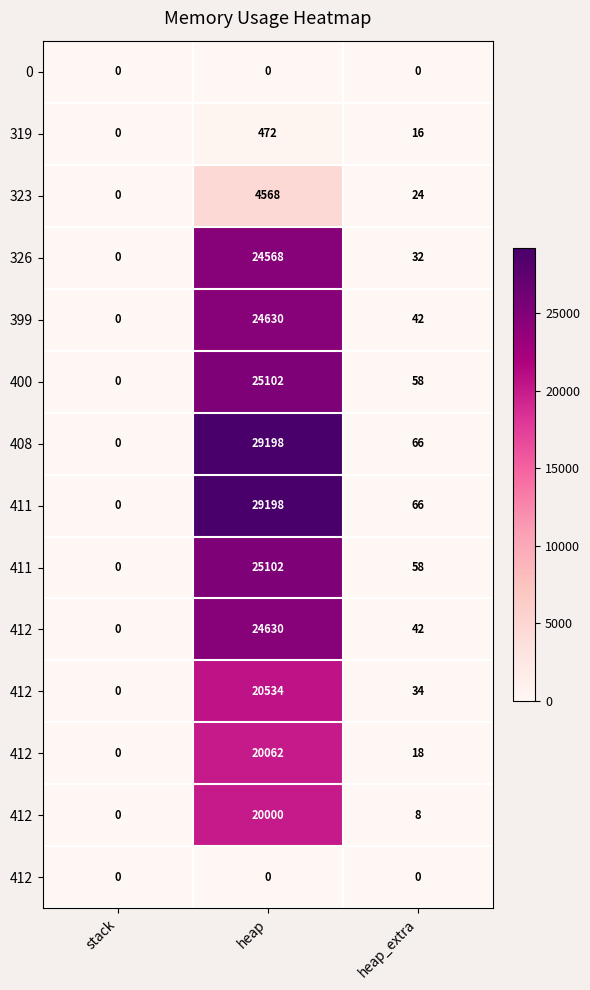

What is the spread (max minus min) of values at heap?

29198